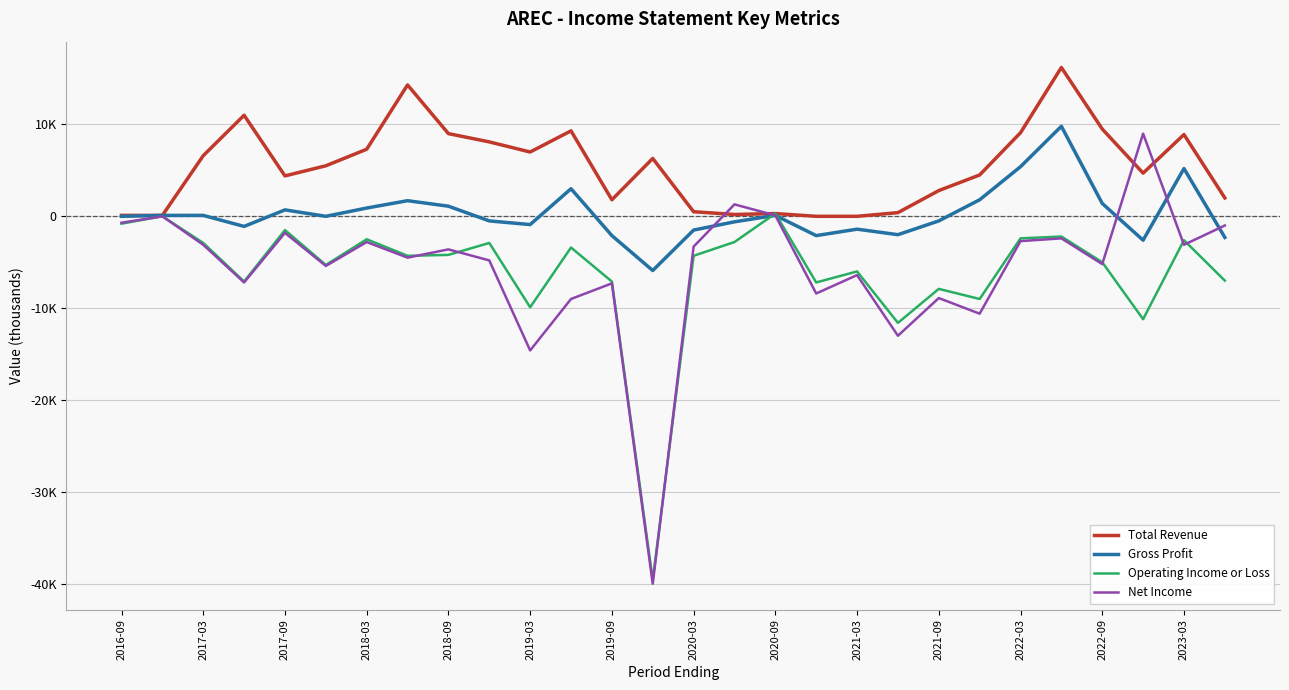

What is the value of the Gross Profit point at the 7th from the left?

900